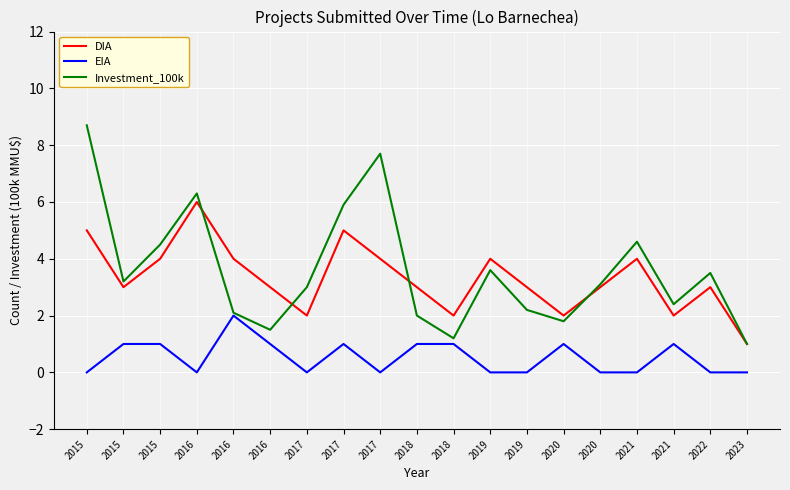

How many lines are shown in the chart?

3